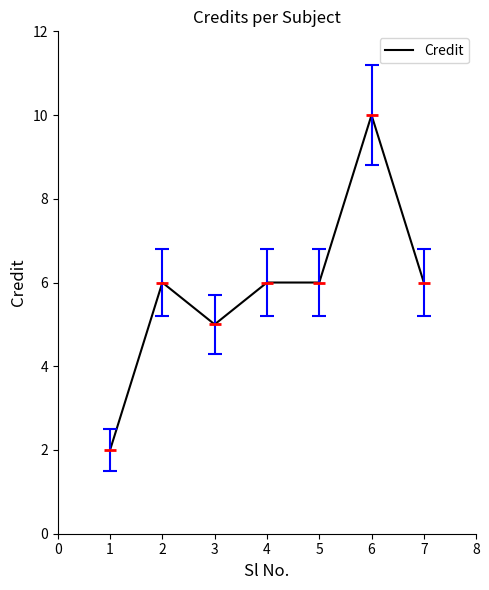

Reading left to right, what are all the values shown in this chart?

2	6	5	6	6	10	6